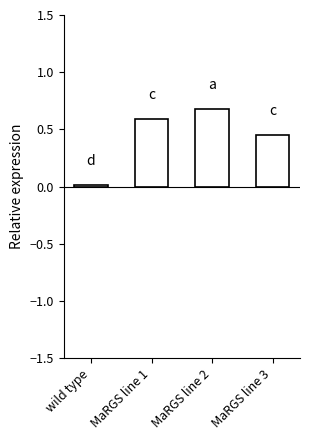

True or false: the data shows 0.3 at MaRGS line 1.

False